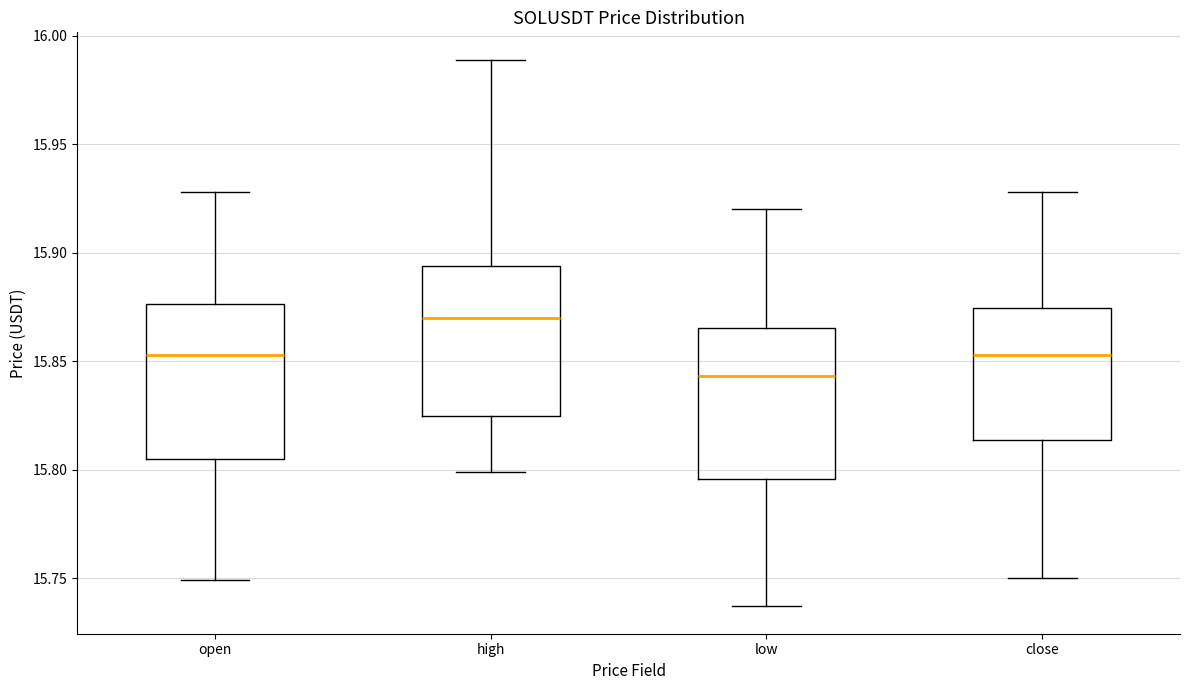

Reading left to right, transcribe this box plot: for each box, give where its median line is, the range the box spans, and where its two whiskers end, as read against the y-axis. The values are not printed on the chart, so give them approximately, as read against the axis.

open: median 15.855, box 15.805 to 15.875, whiskers 15.750 to 15.930
high: median 15.870, box 15.825 to 15.895, whiskers 15.800 to 15.990
low: median 15.845, box 15.795 to 15.865, whiskers 15.735 to 15.920
close: median 15.855, box 15.815 to 15.875, whiskers 15.750 to 15.930